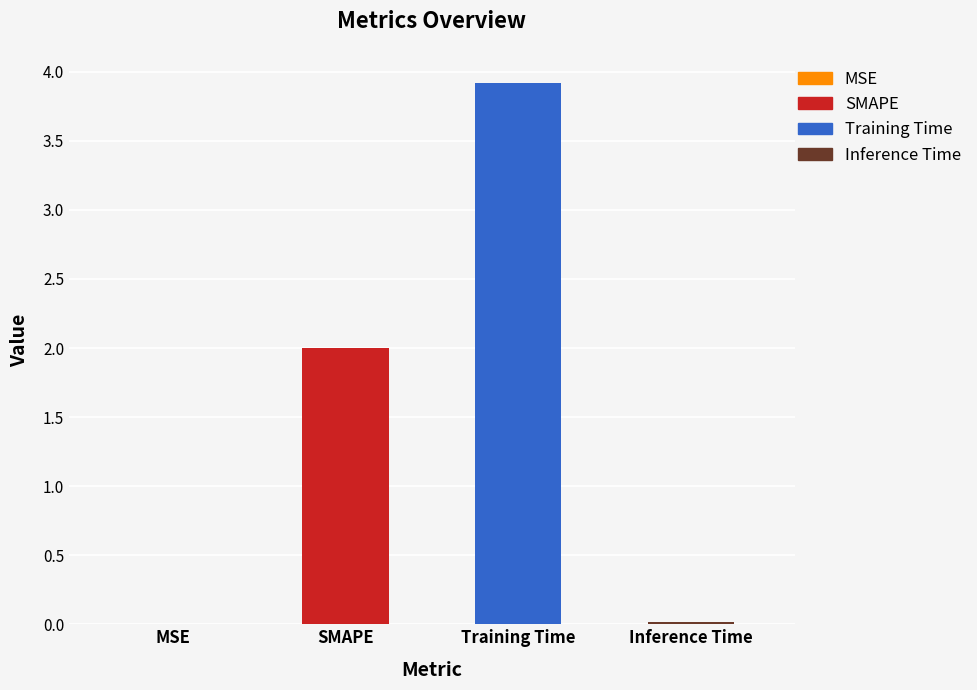

What is the approximate value at SMAPE?

2.0